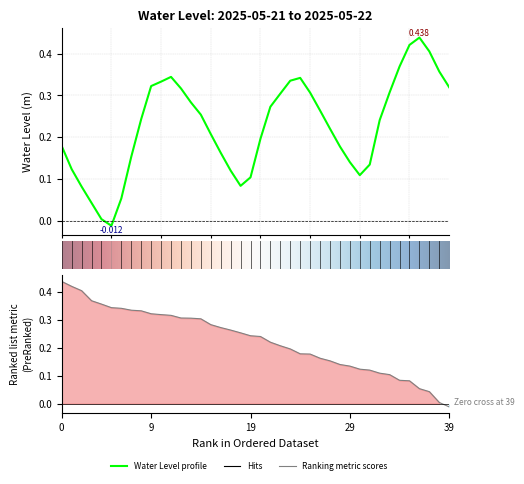

True or false: there are more than 2 points higher than both neighbors.

True